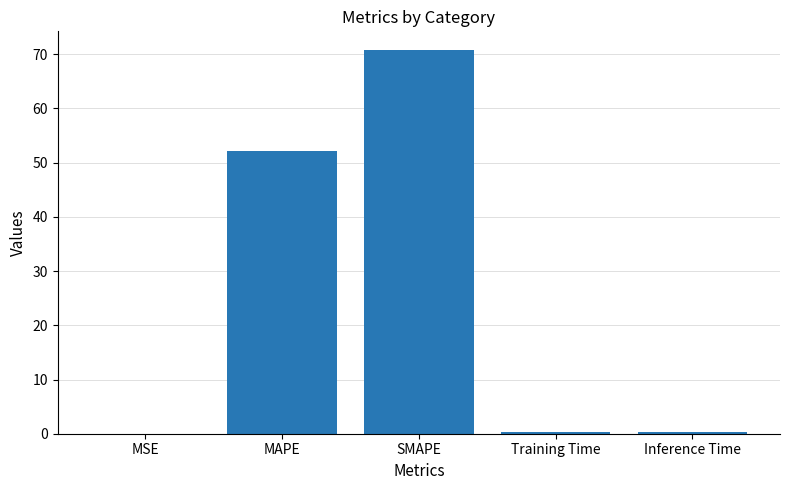

Which has a higher value, SMAPE or Inference Time?

SMAPE